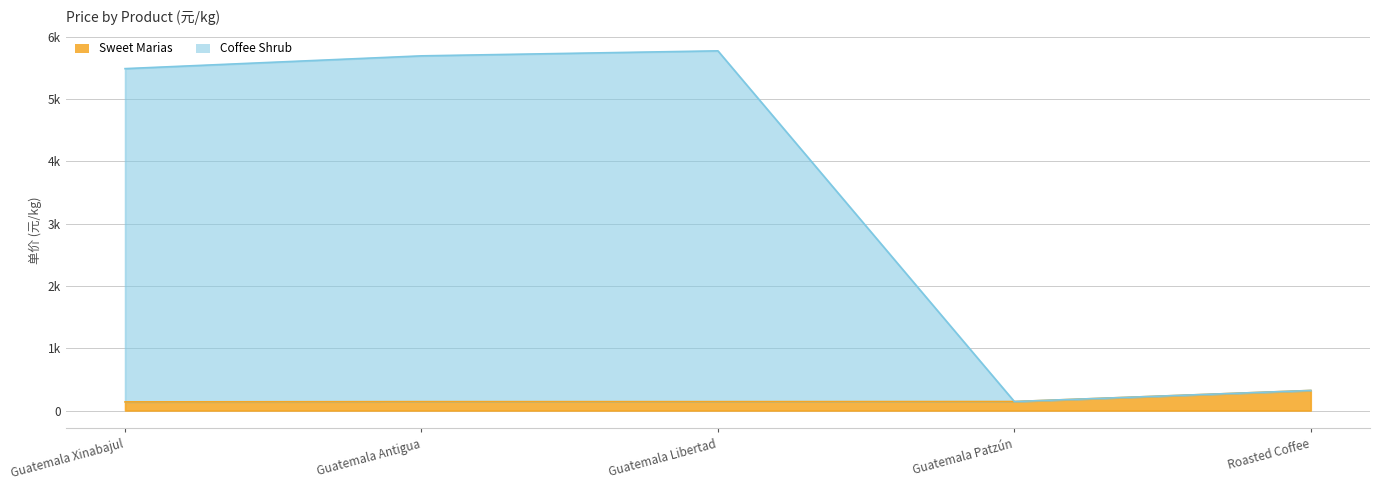

Reading left to right, list all the values displayed in this chart.

Sweet Marias: 138.4	142.5	142.5	144.1	322.0
Coffee Shrub: 5491.1	5696.3	5776.8	144.1	322.0